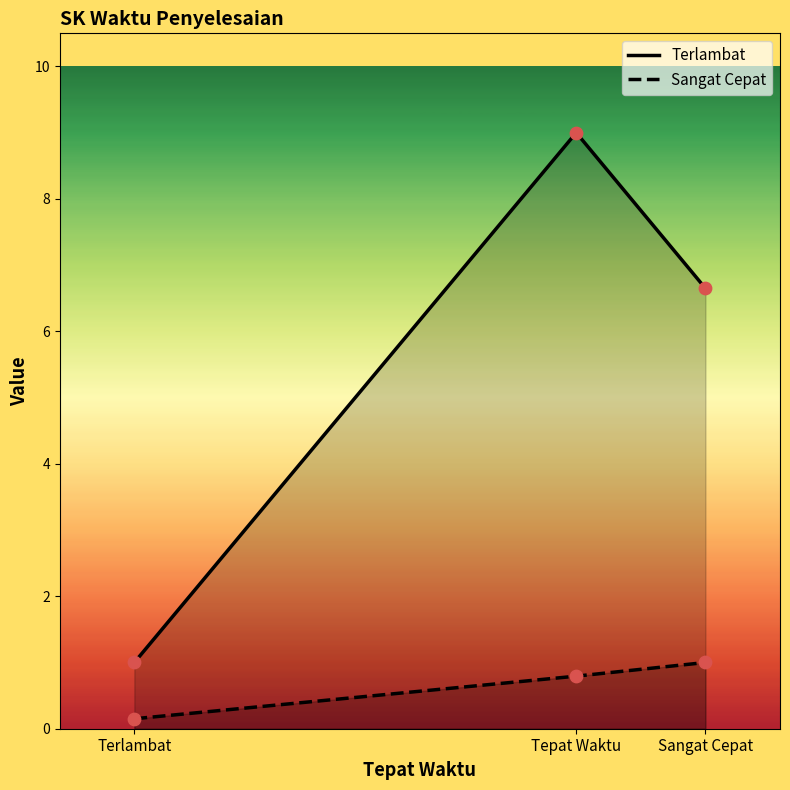

What are all the series names shown in the legend?

Terlambat, Sangat Cepat